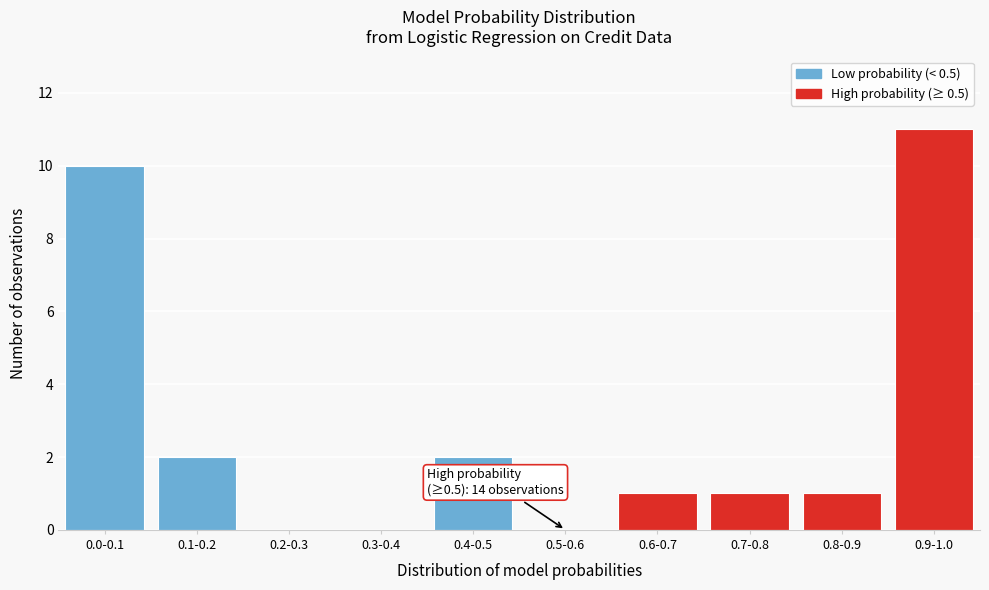

Reading left to right, list all the values displayed in this chart.

0.0-0.1=10	0.1-0.2=2	0.2-0.3=0	0.3-0.4=0	0.4-0.5=2	0.5-0.6=0	0.6-0.7=1	0.7-0.8=1	0.8-0.9=1	0.9-1.0=11